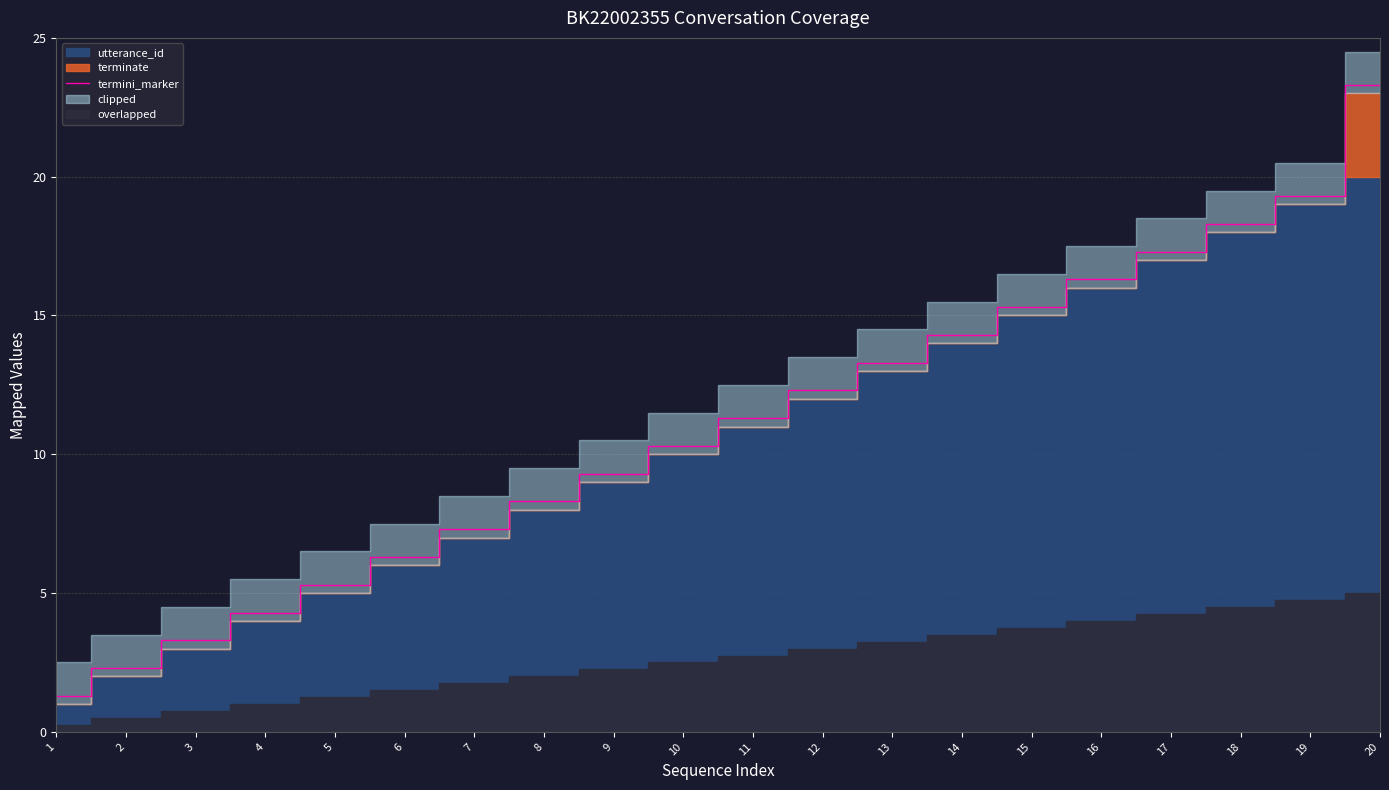

Which category has the lowest value across all series?

1